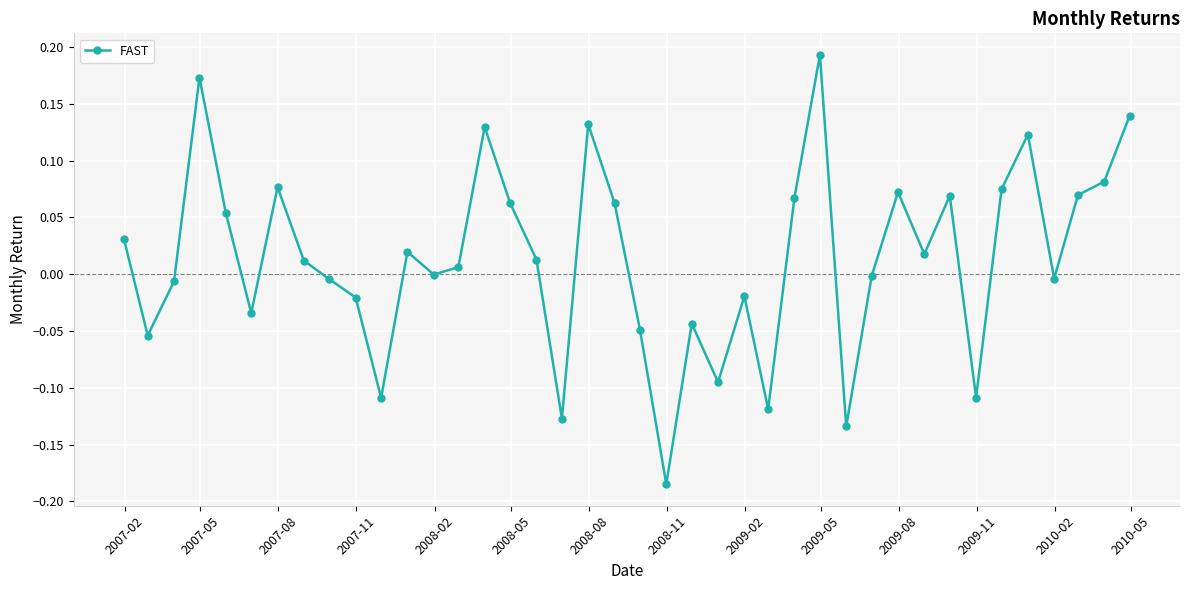

How many interior local peaks (higher than both neighbors) does the data have?

11